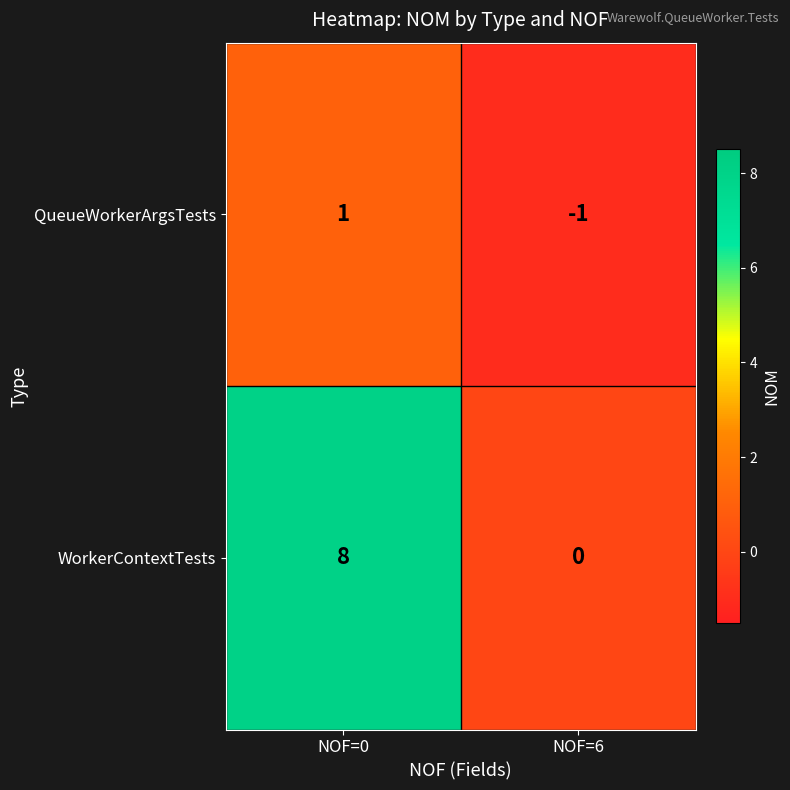

Which series has the largest total across all categories?

WorkerContextTests